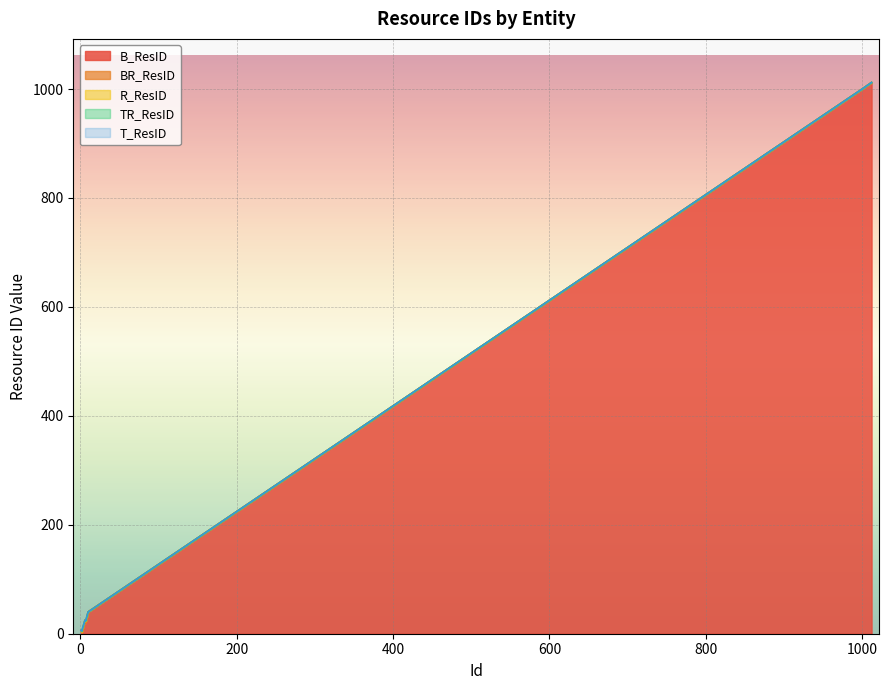

True or false: T_ResID and BR_ResID intersect in this chart.

False